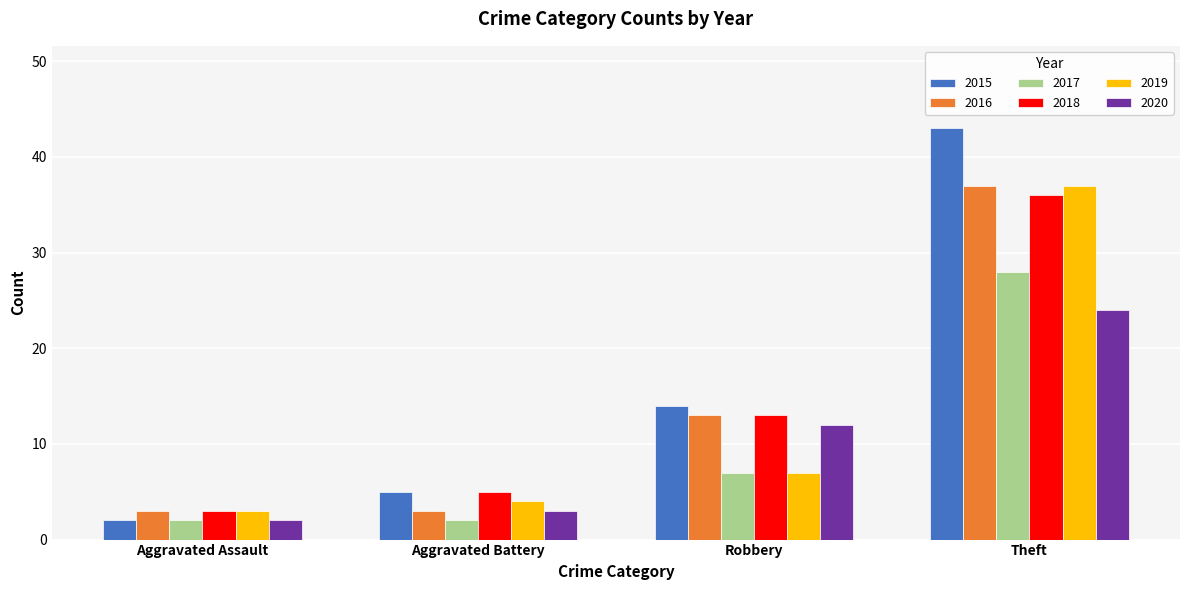

Does the chart contain stacked bars?

No